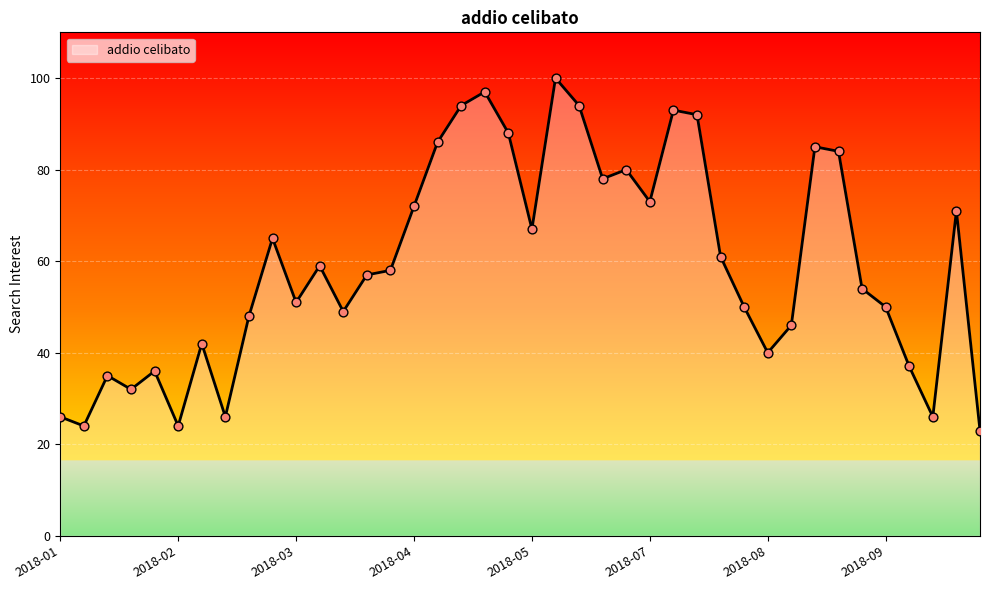

What is the difference between the maximum and minimum values?

77